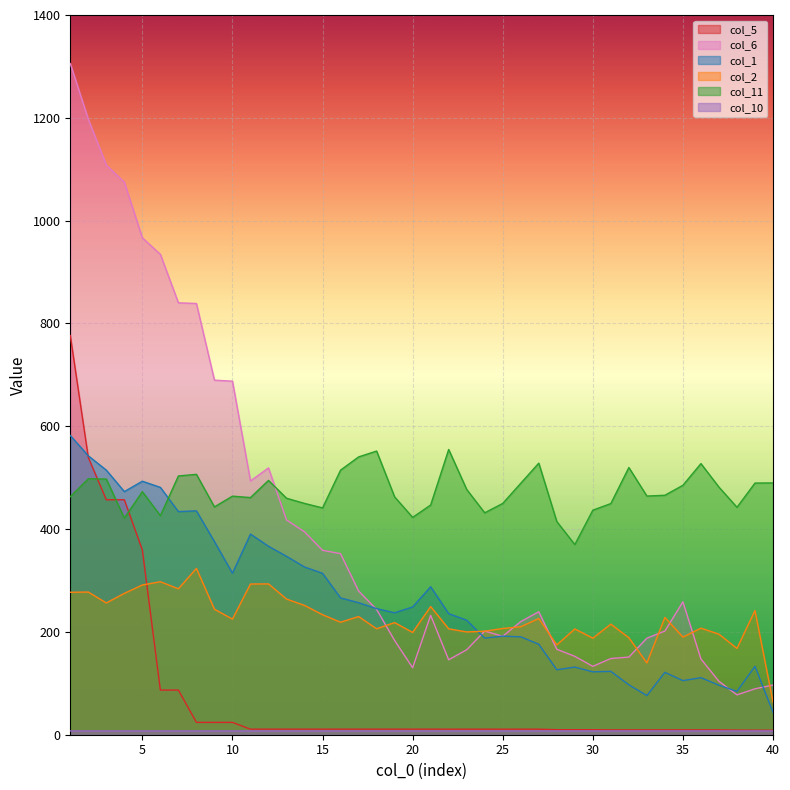

Which series changed the most between 11 and 28?

col_6